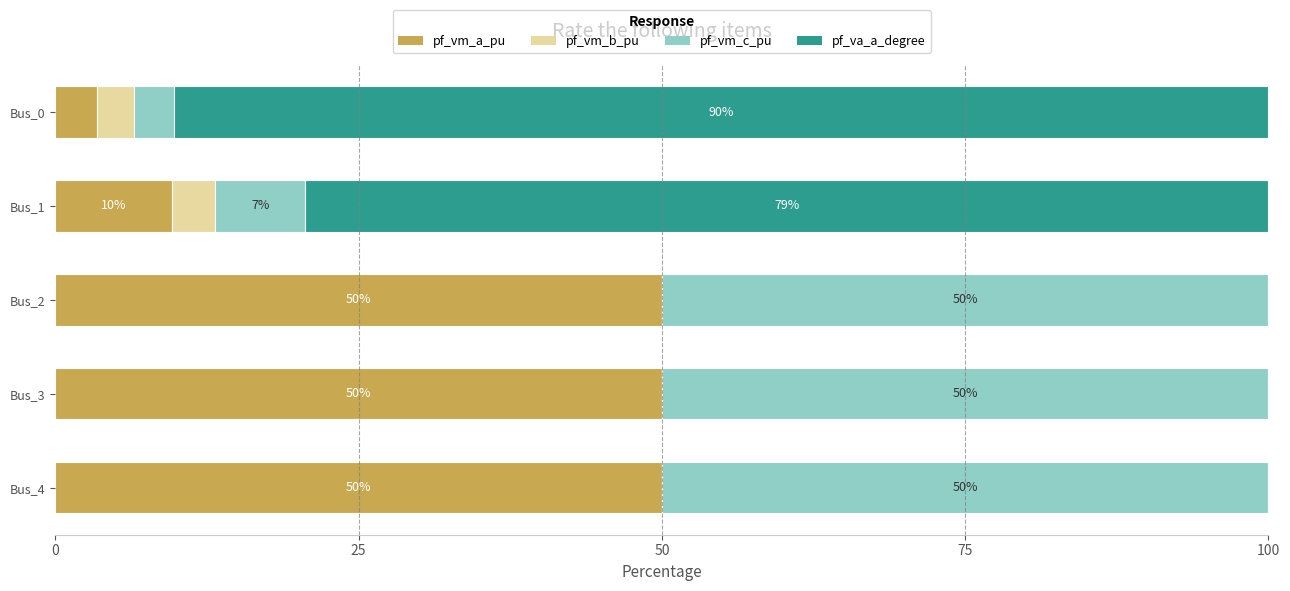

Is it true that pf_vm_a_pu equals 73.5 at Bus_2?

False